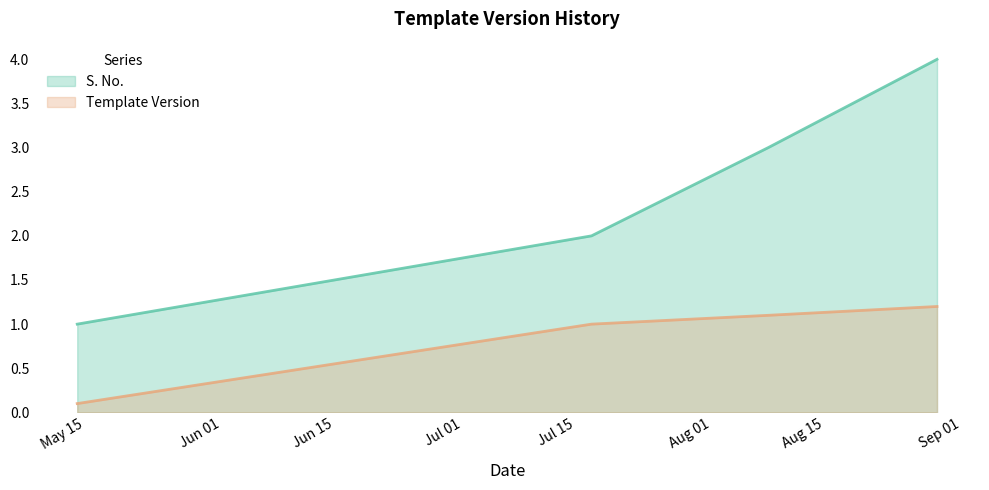

The S. No. series shows 1.8 at 2022-08-08. True or false?

False